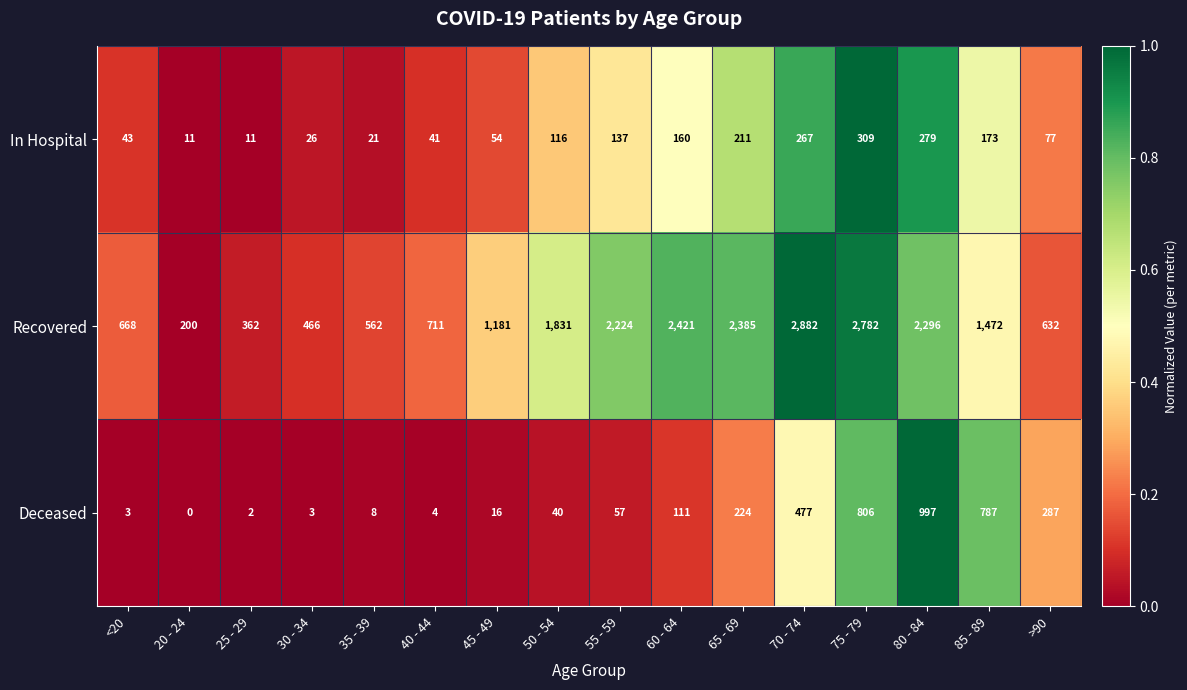

Count the number of categories in the chart.

16